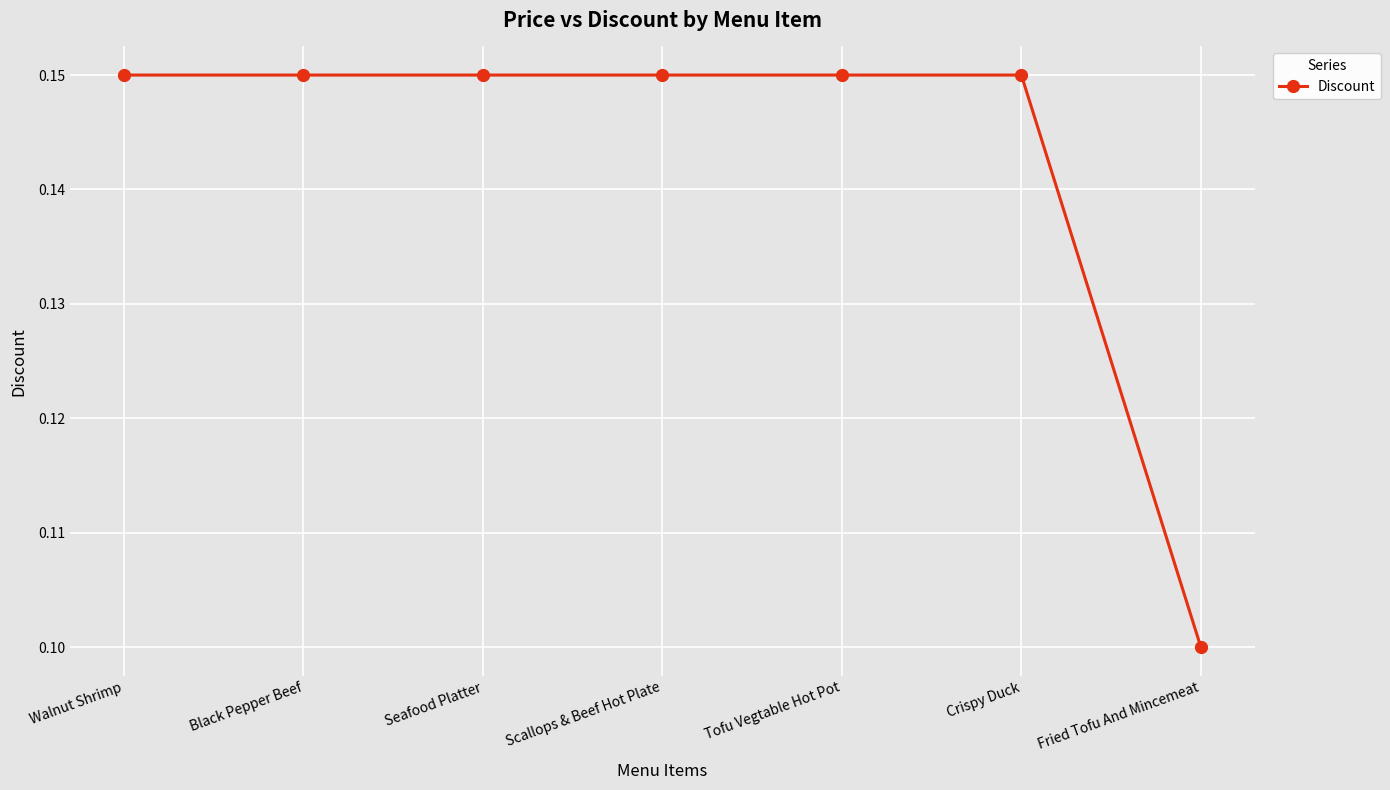

Which has a higher value, Crispy Duck or Fried Tofu And Mincemeat?

Crispy Duck